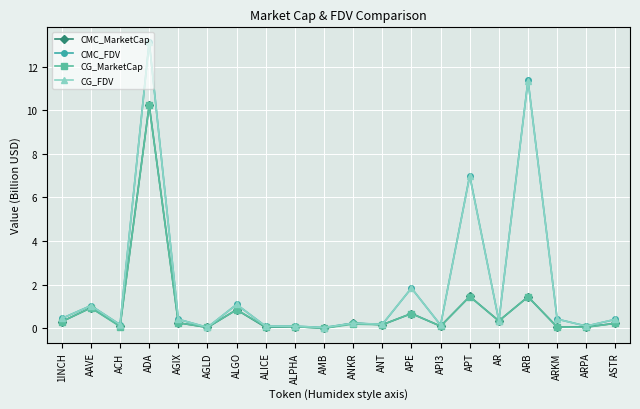

At which label is CMC_FDV closest to 6?

APT